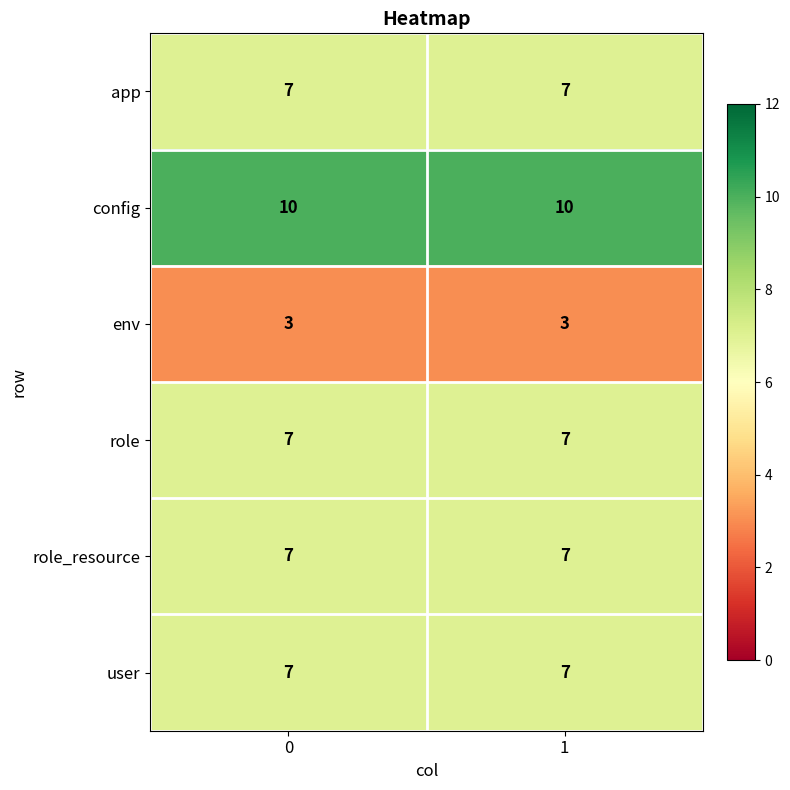

What is the average value of the config series?

10